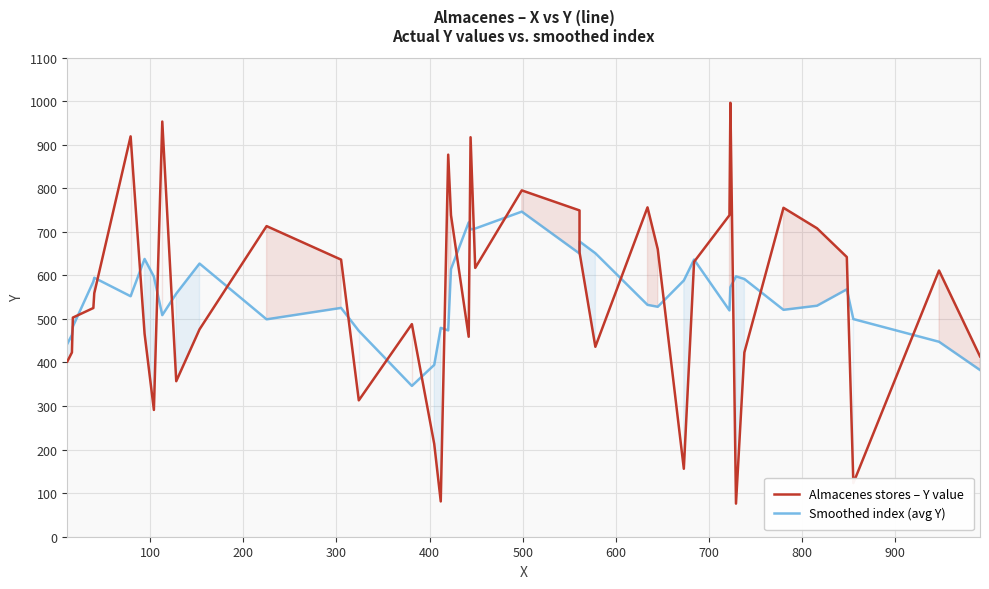

Reading left to right, extract all data points from this chart.

Almacenes stores – Y value: 402.0	423.0	503.0	525.0	559.0	919.0	466.0	291.0	953.0	357.0	476.0	713.0	636.0	313.0	488.0	213.0	81.0	877.0	738.0	459.0	917.0	617.0	795.0	749.0	653.0	436.0	756.0	660.0	156.0	631.0	738.0	996.0	76.0	423.0	755.0	708.0	642.0	123.0	611.0	414.0
Smoothed index (avg Y): 442.7	463.2	482.4	585.8	594.4	552.0	637.6	597.2	508.6	558.0	627.0	499.0	525.2	472.6	346.2	394.4	479.4	473.6	614.4	721.6	705.2	707.4	746.2	650.0	677.8	650.8	532.2	527.8	588.2	636.2	519.4	572.8	597.6	591.6	520.8	530.2	567.8	499.6	447.5	382.7